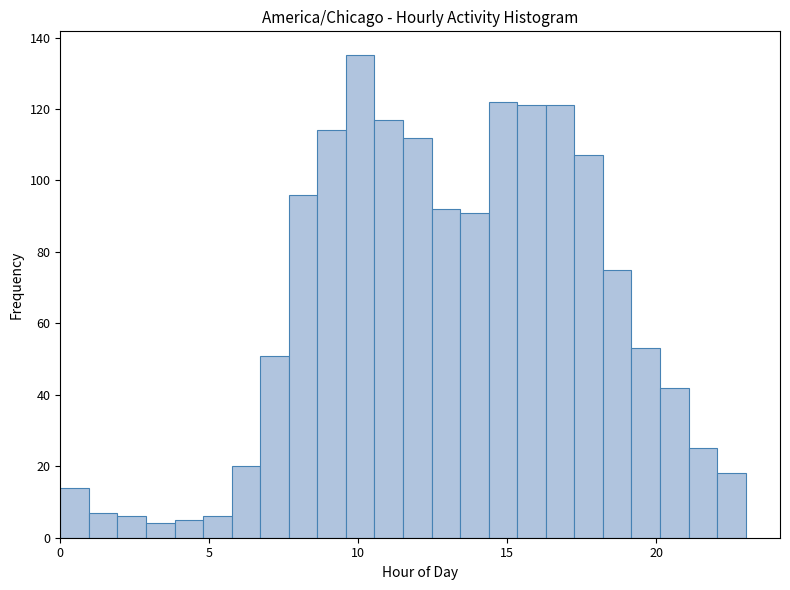

Read against the x-axis, roughly where is the centre of the tallest bar?

10.0